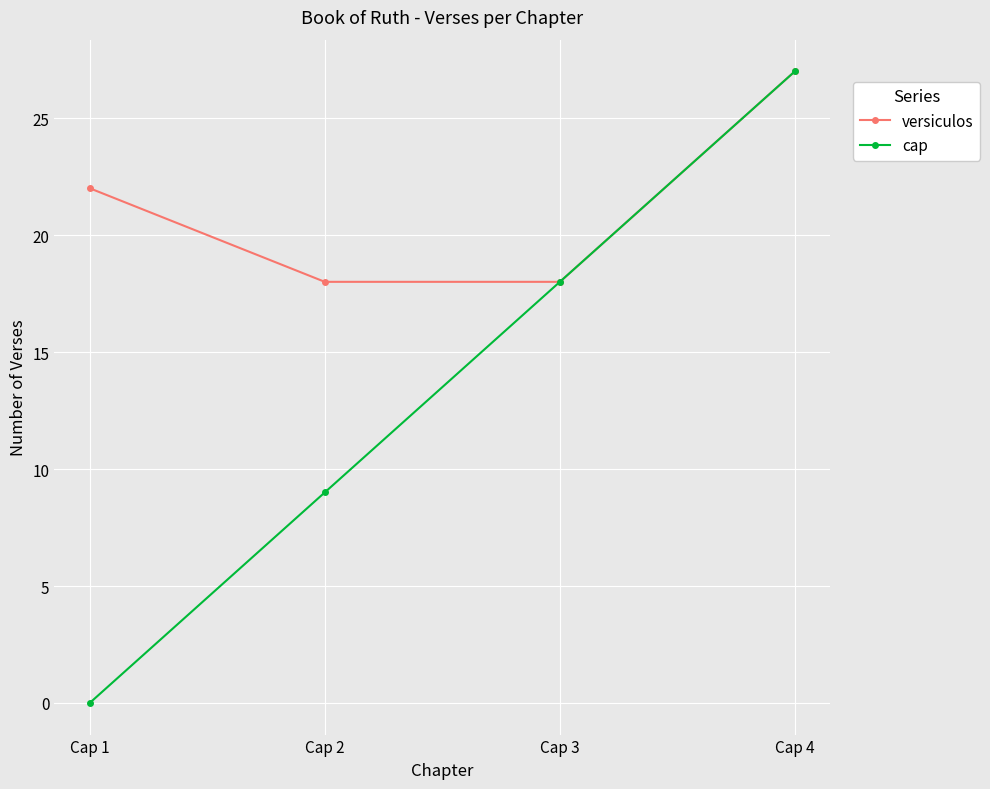

How many series are shown in this chart?

2